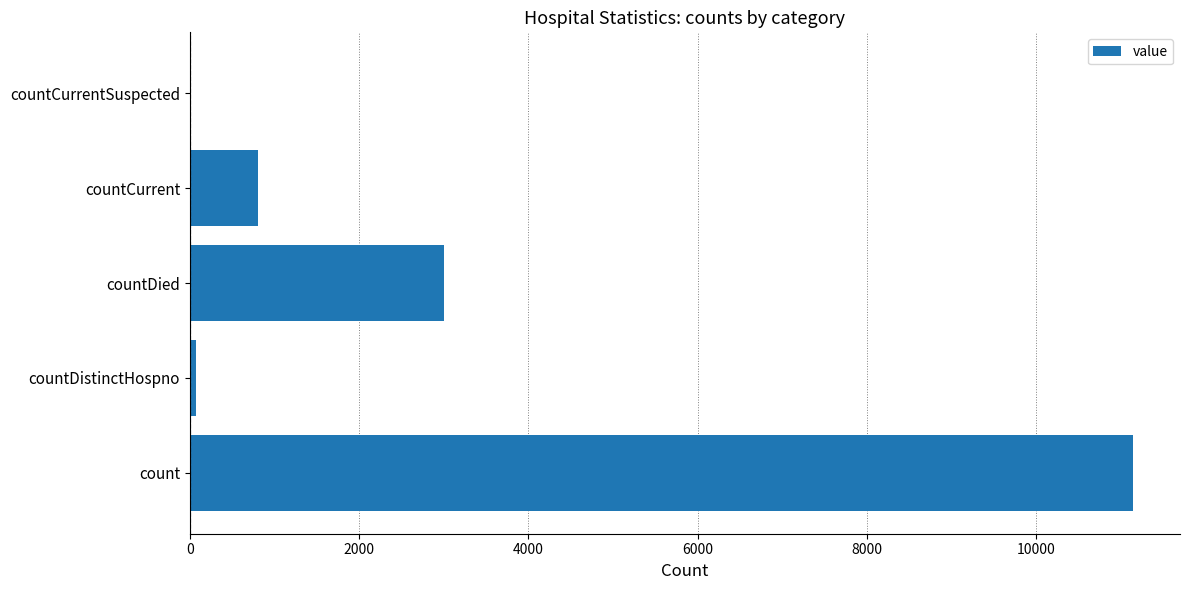

How many categories are shown in the chart?

5